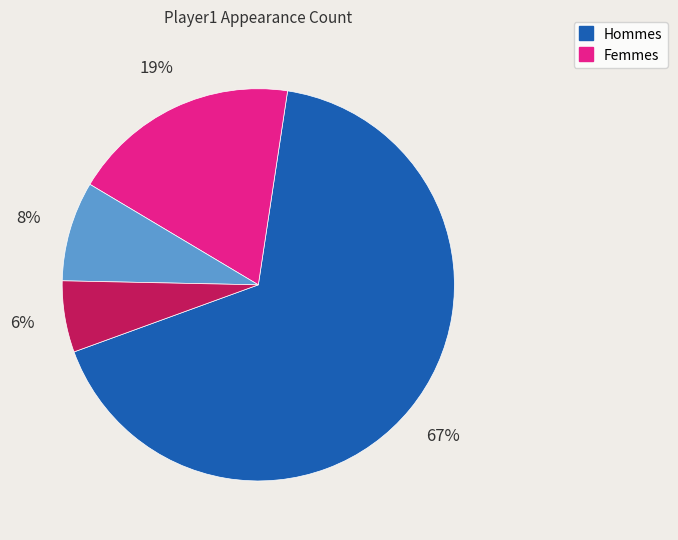

To the nearest percent, what is the difference between the largest and smallest slice percentages?

61%